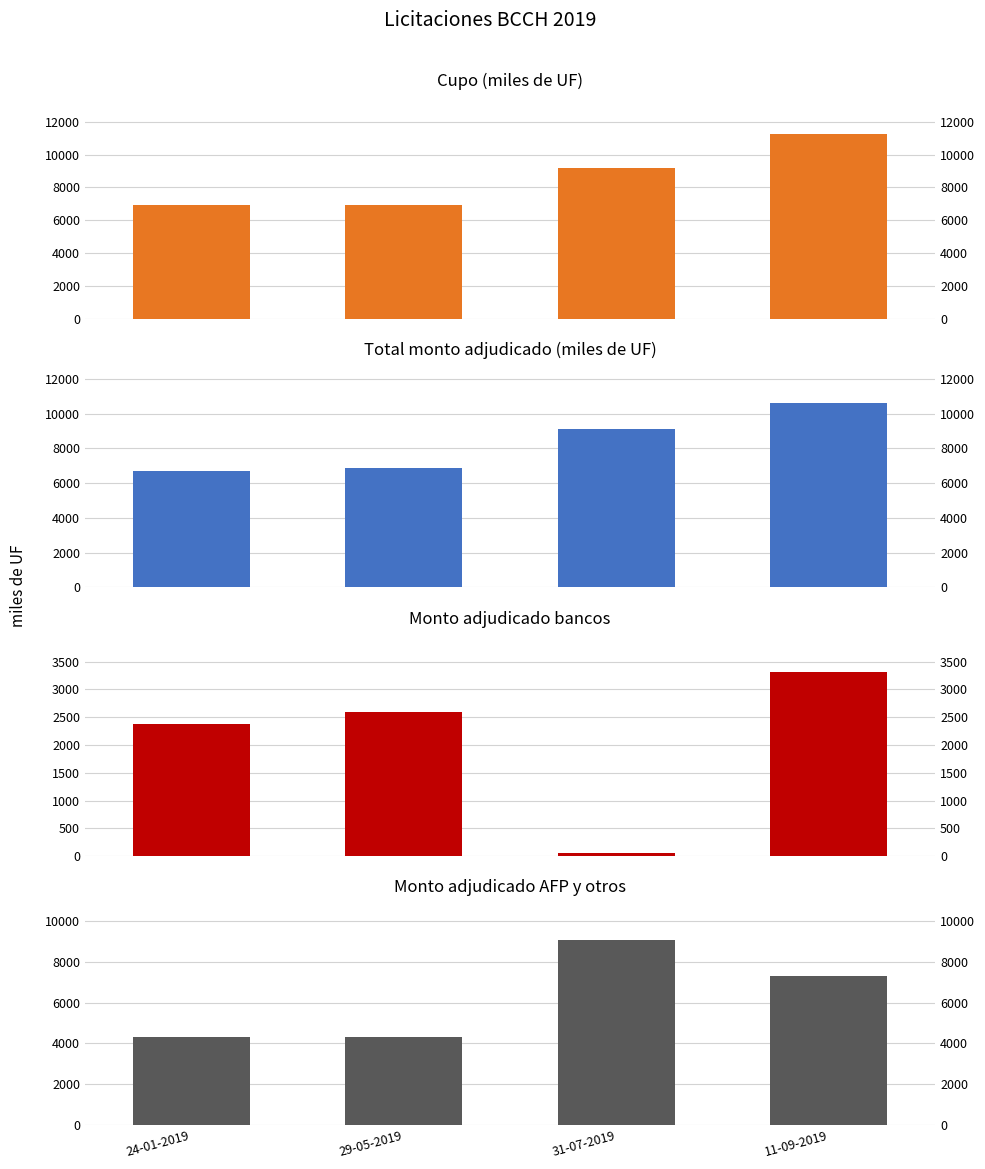

Reading left to right, list all the values displayed in this chart.

Cupo (miles de UF): 24-01-2019=6900.0	29-05-2019=6900.0	31-07-2019=9165.5	11-09-2019=11240.0
Total monto adjudicado (miles de UF): 24-01-2019=6710.0	29-05-2019=6900.0	31-07-2019=9120.0	11-09-2019=10620.0
Monto adjudicado bancos: 24-01-2019=2370.0	29-05-2019=2600.0	31-07-2019=50.0	11-09-2019=3320.0
Monto adjudicado AFP y otros: 24-01-2019=4340.0	29-05-2019=4300.0	31-07-2019=9070.0	11-09-2019=7300.0